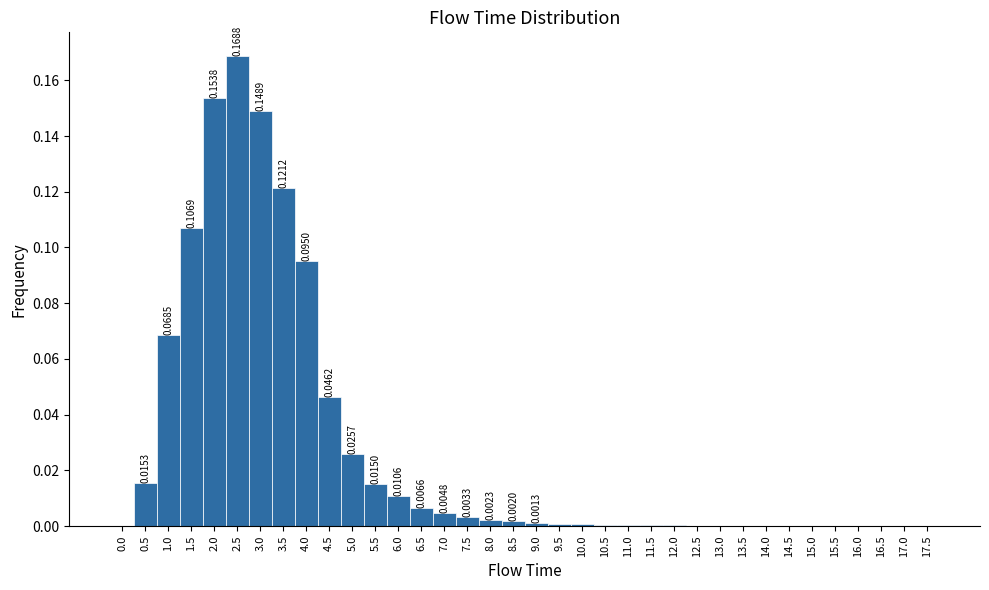

Over which range of the x-axis is the bar tallest?

2.25 to 2.75